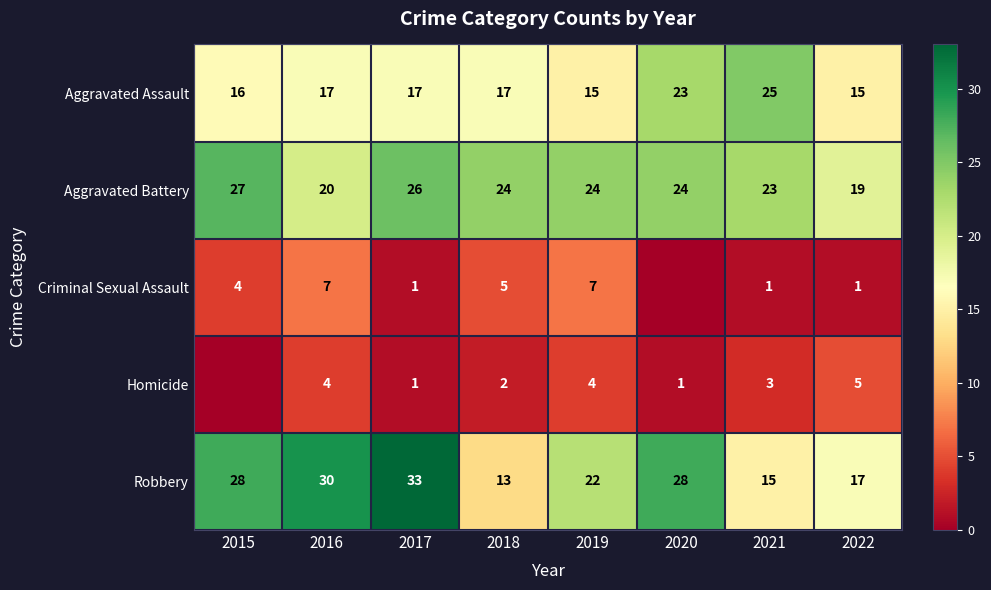

How many Robbery values are between 17 and 30?

5